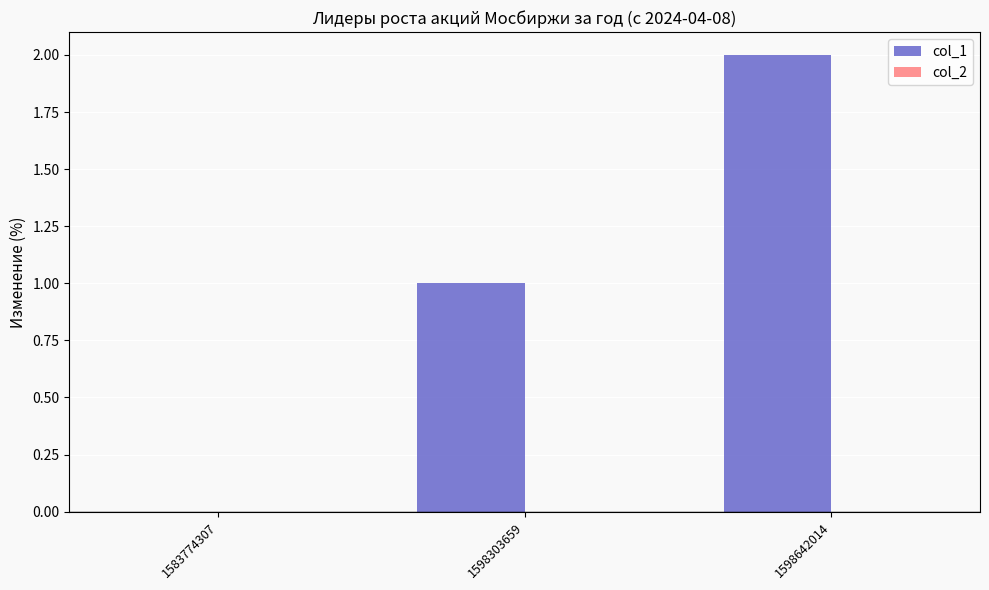

Which category has the highest value across all series?

1598642014